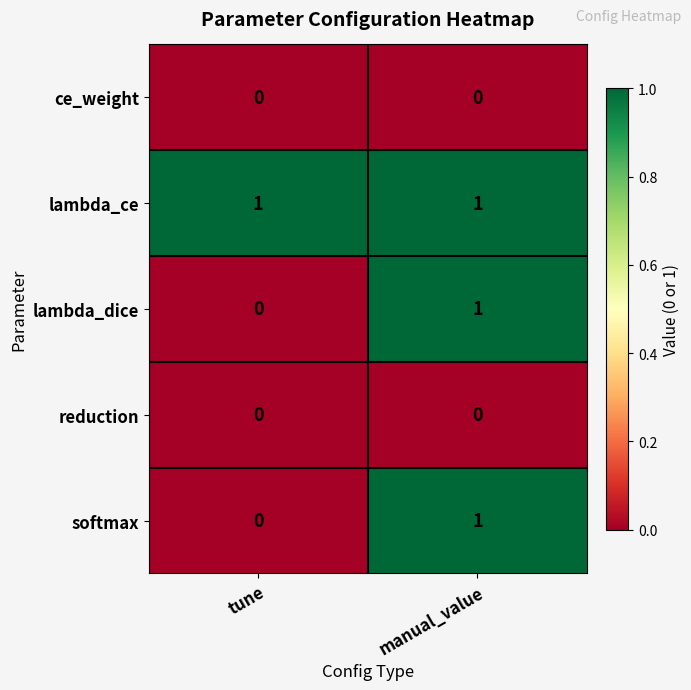

Reading right to left, transcribe all the data shown in this chart.

ce_weight: 0	0
lambda_ce: 1	1
lambda_dice: 1	0
reduction: 0	0
softmax: 1	0